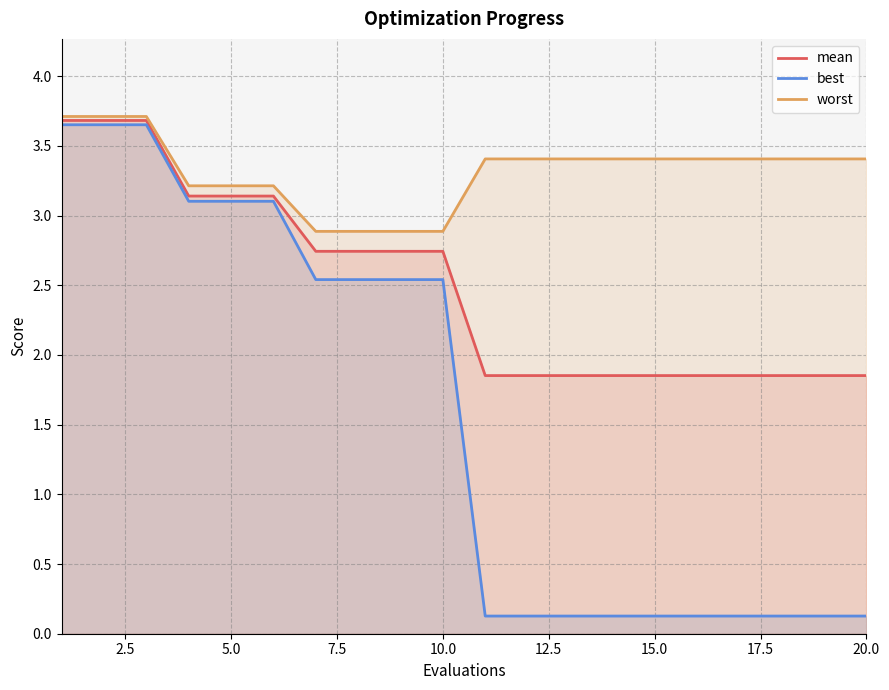

At how many categories does at least one series exceed 2?

20